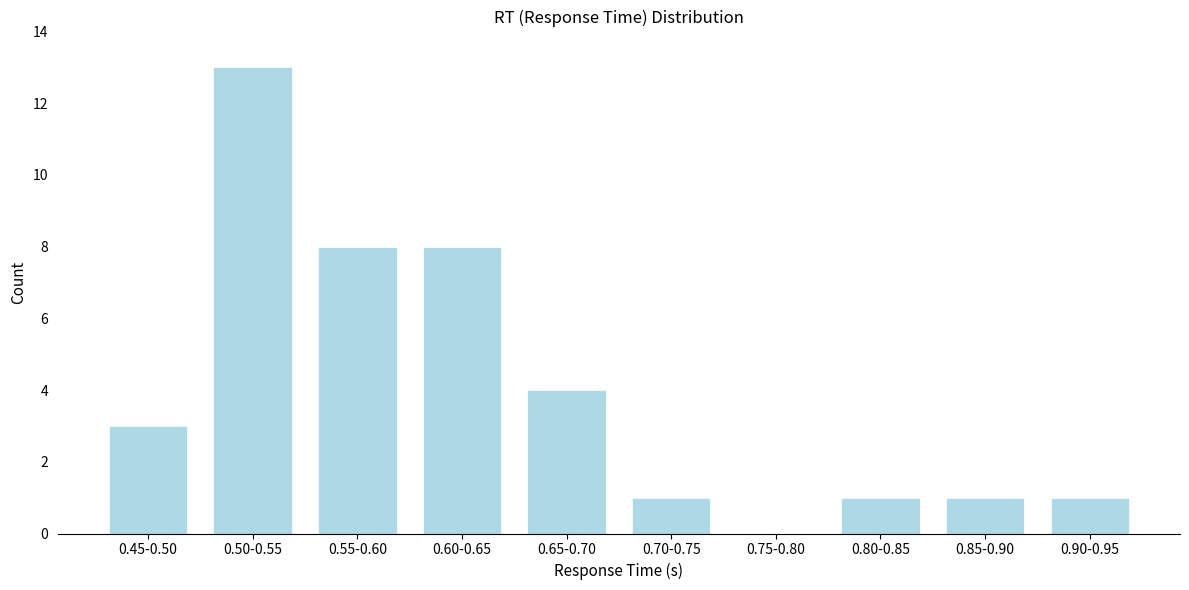

Reading left to right, transcribe all the data shown in this chart.

0.45-0.50=3	0.50-0.55=13	0.55-0.60=8	0.60-0.65=8	0.65-0.70=4	0.70-0.75=1	0.75-0.80=0	0.80-0.85=1	0.85-0.90=1	0.90-0.95=1